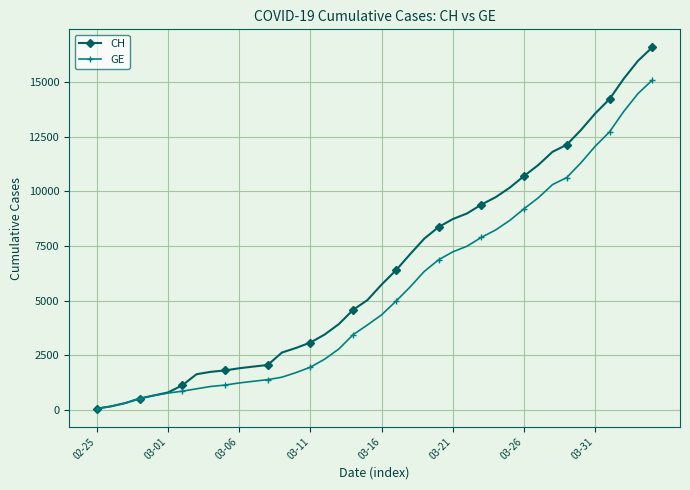

What is the difference between the maximum and minimum values in the CH series?

16502